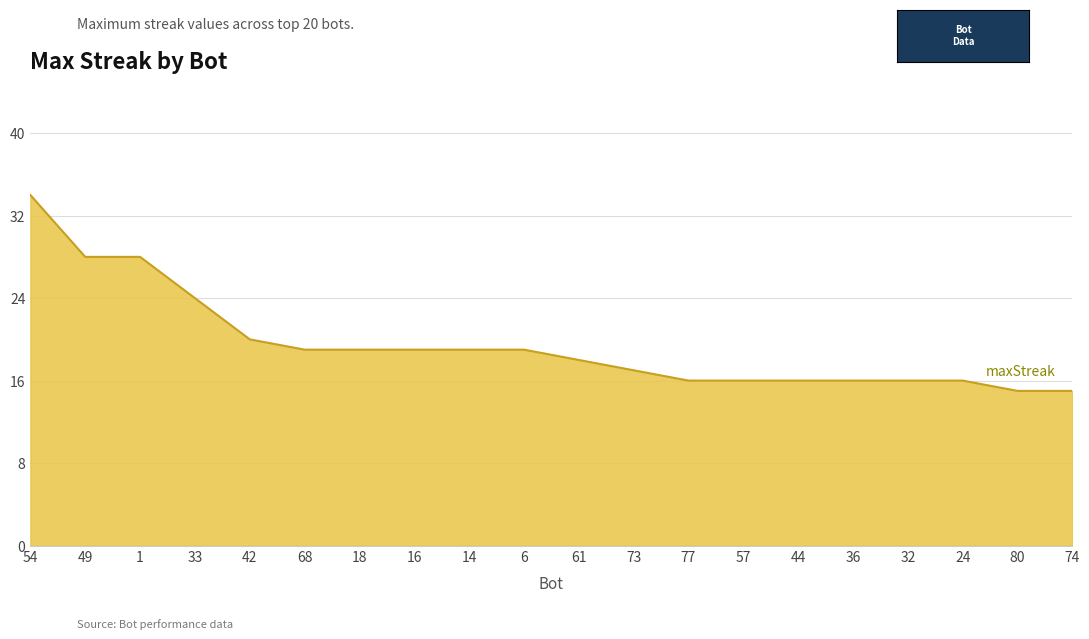

What is the greatest value displayed?

34